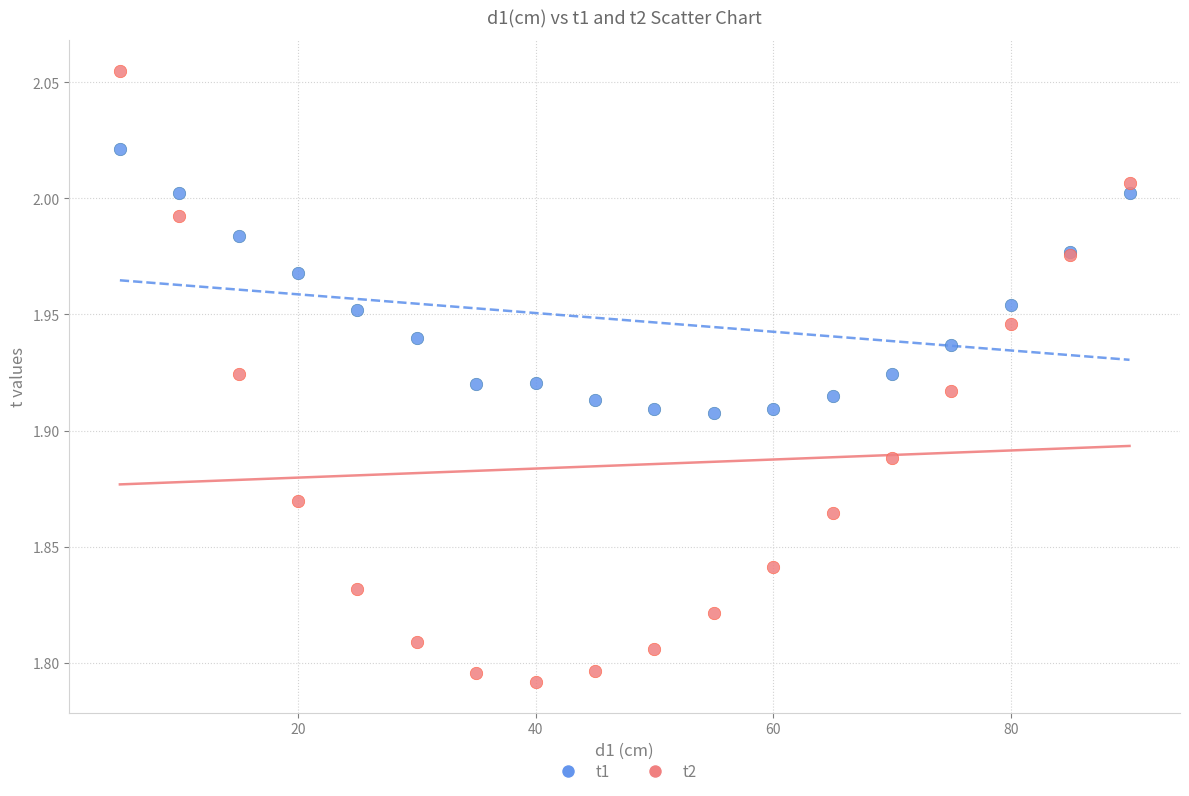

Which series contains the lowest Y value?

t2